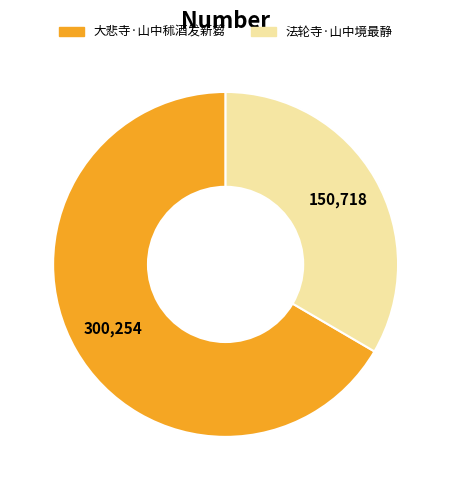

Which slice represents more than half of the pie?

大悲寺·山中秫酒发新篘